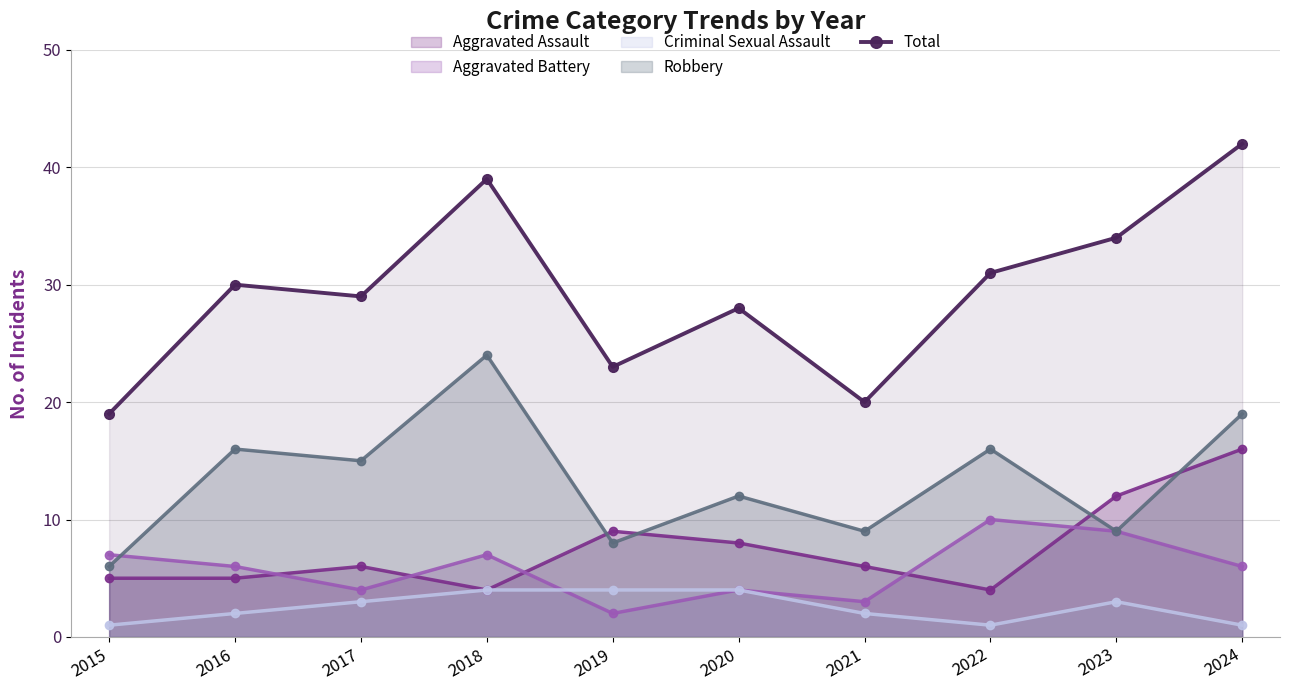

At which category does the data reach its first local peak?

2016